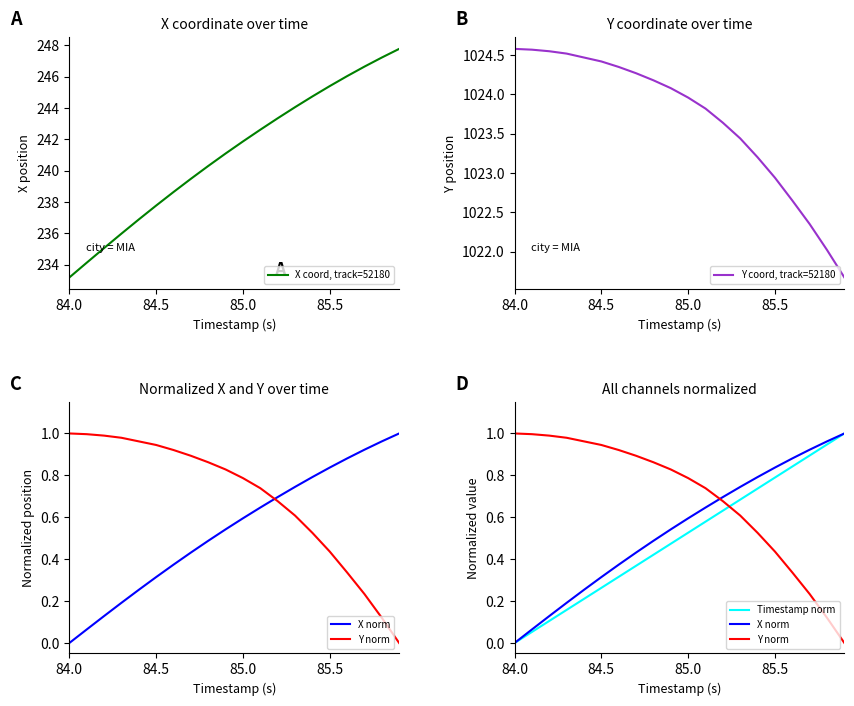

At which label does X coord, track=52180 reach its minimum?

84.0